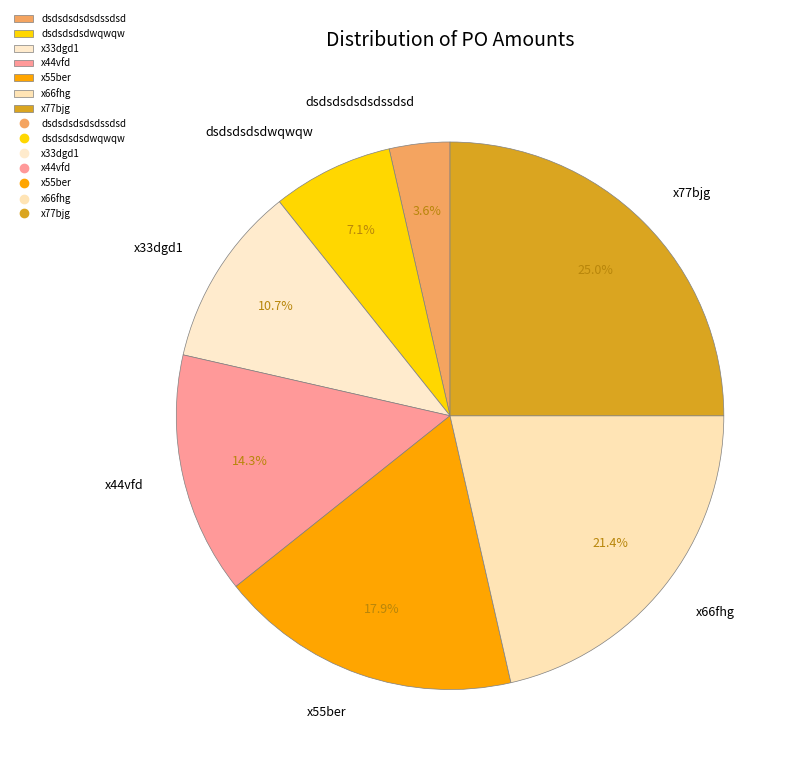

True or false: dsdsdsdsdwqwqw accounts for 7% of the total.

True